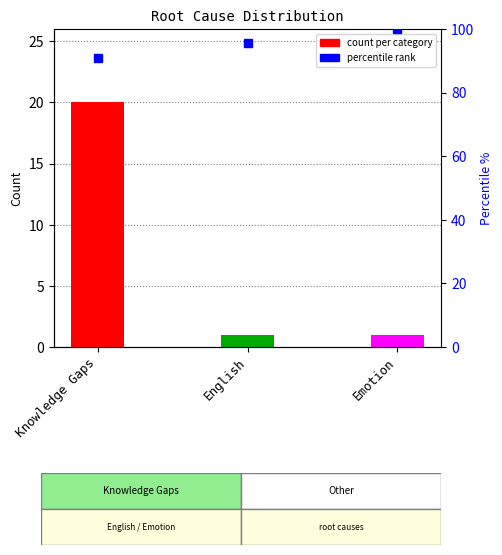

Count the values in the range 1 to 20.

3